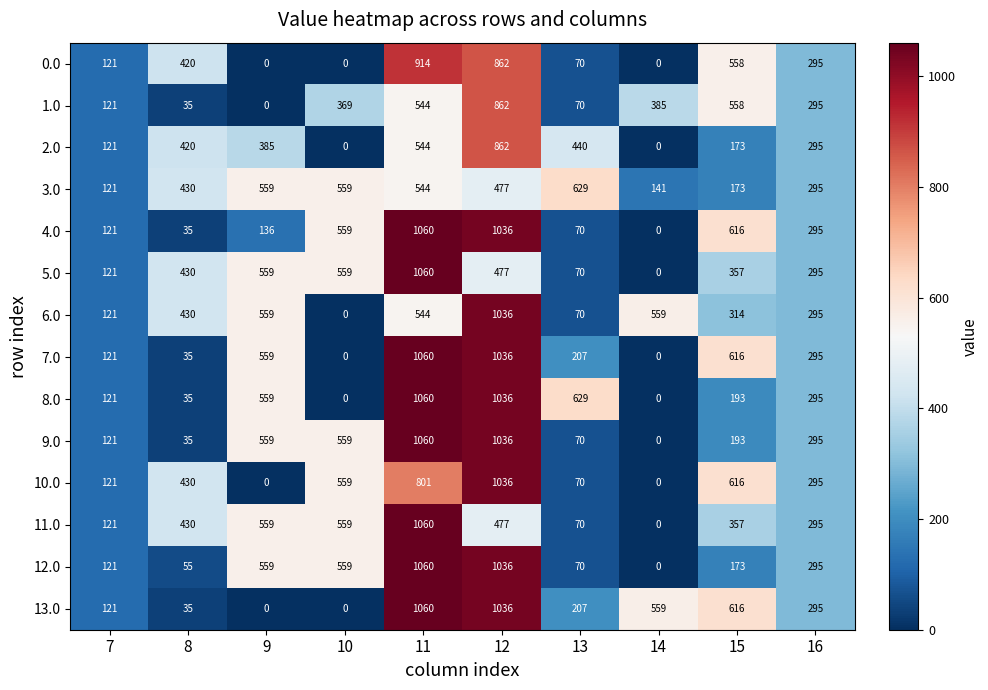

What is the total value across all series at 9?

4993